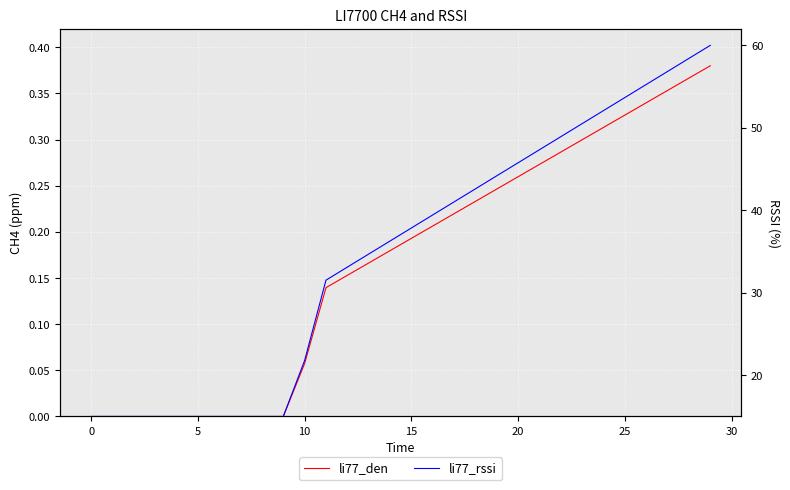

What is the value of the li77_rssi point at the 28th from the left?

56.8